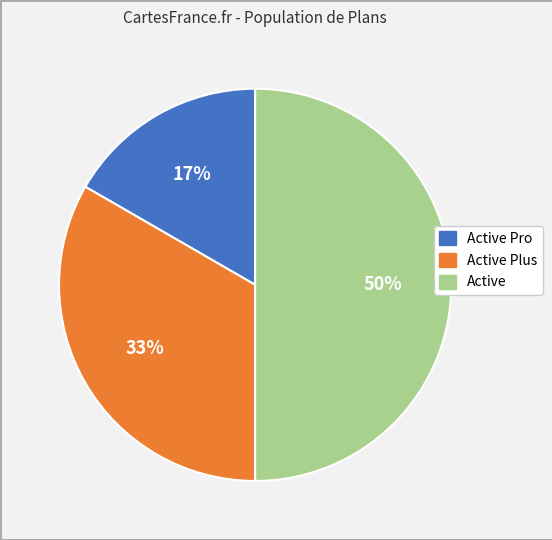

To the nearest percent, what is the average slice percentage?

33%